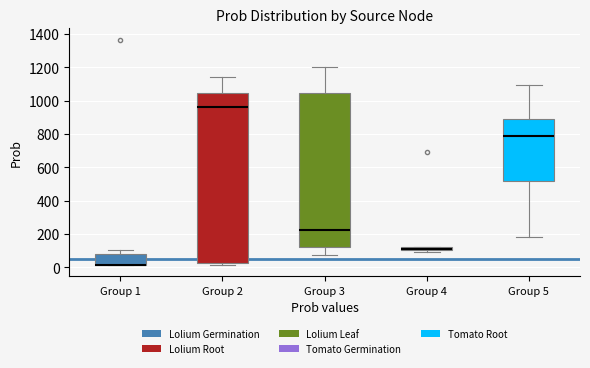

Where is the upper edge of the box for Group 4 on the y-axis? The values are not printed on the chart, so give them approximately, as read against the axis.

120